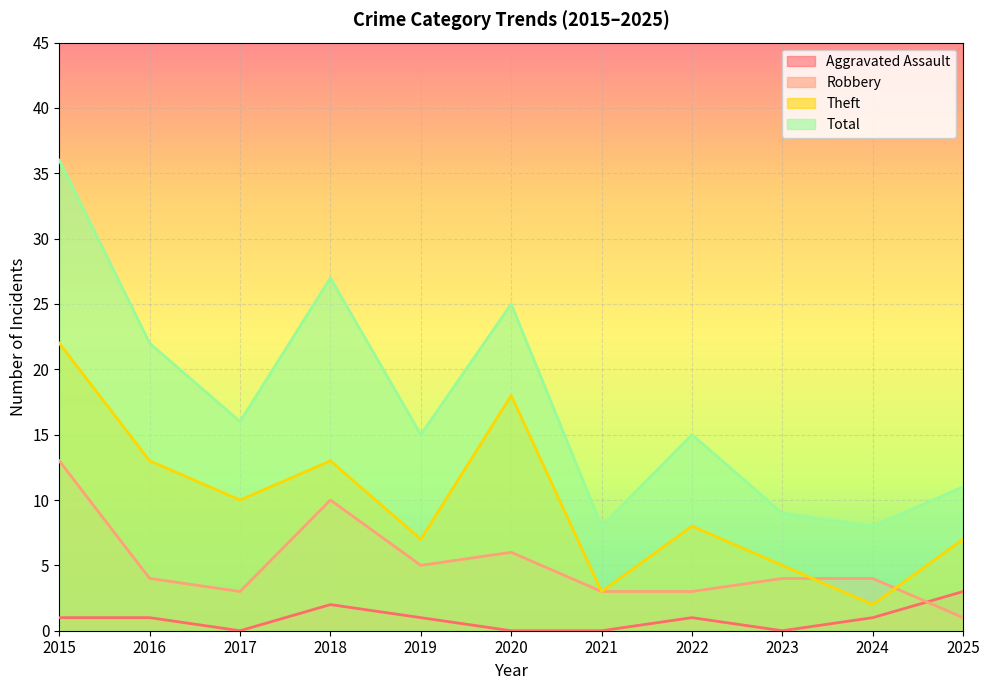

How many series are shown in this chart?

4